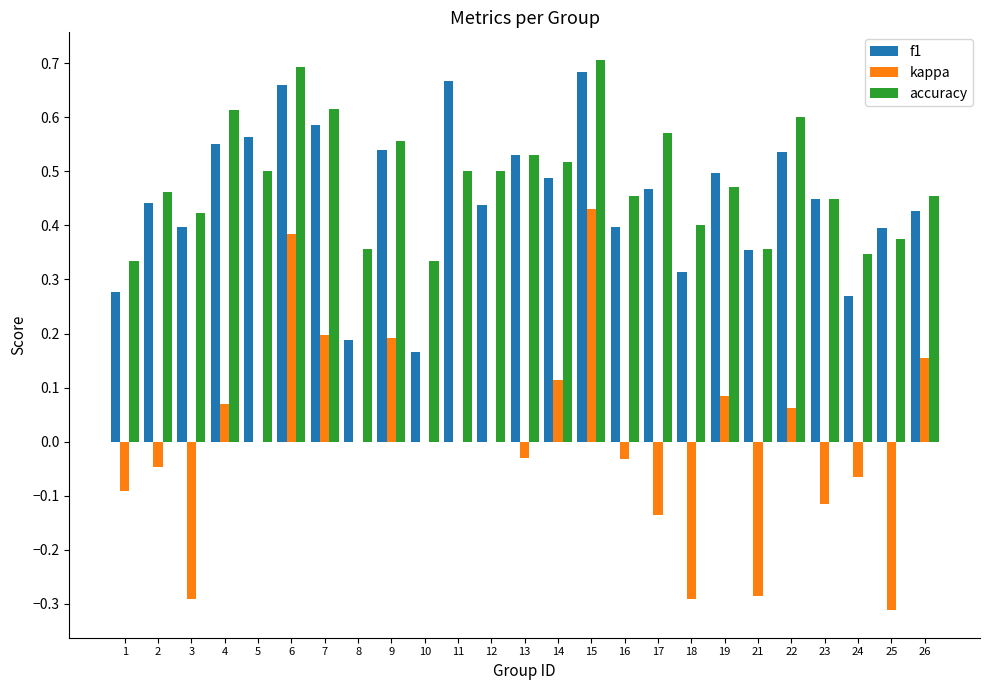

At which category is the sum across all series the highest?

15